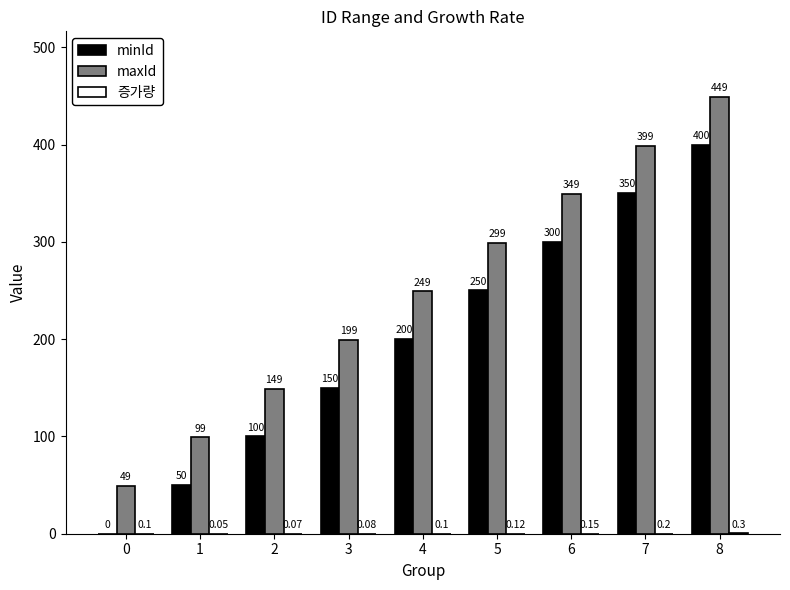

At which category is the sum across all series the highest?

8